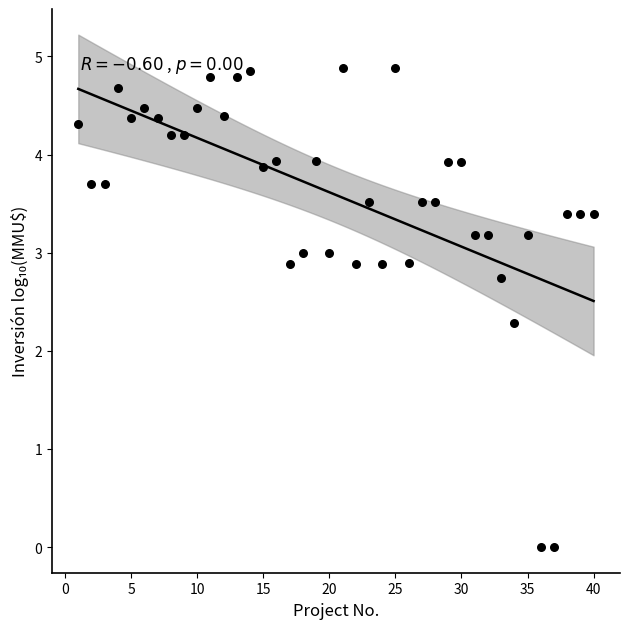

What is the range of Y values (max minus min)?

4.9